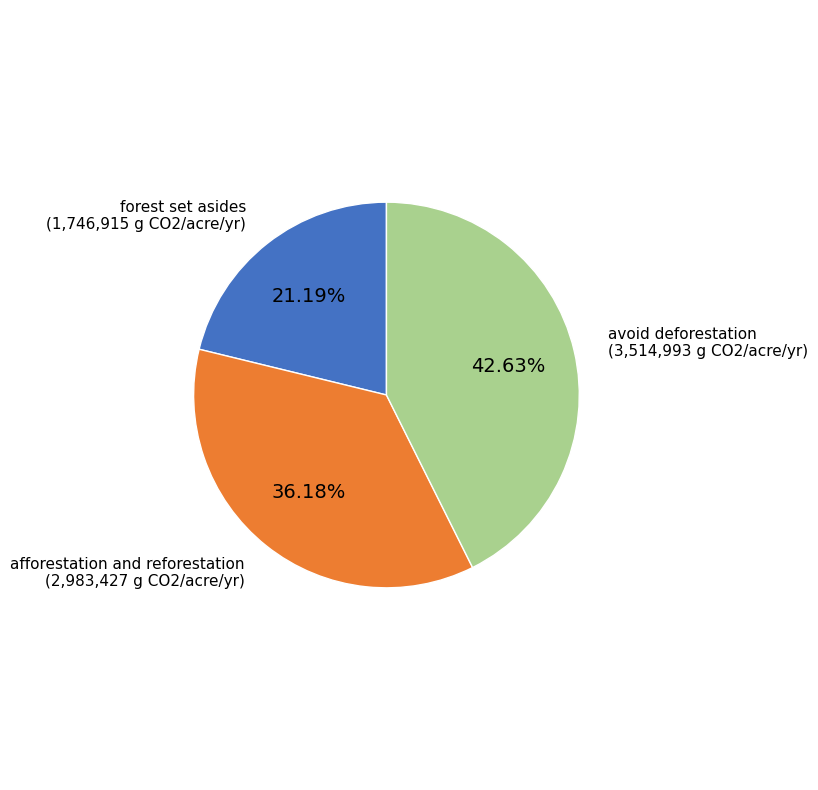

Is it true that afforestation and reforestation is 44% of the pie?

False